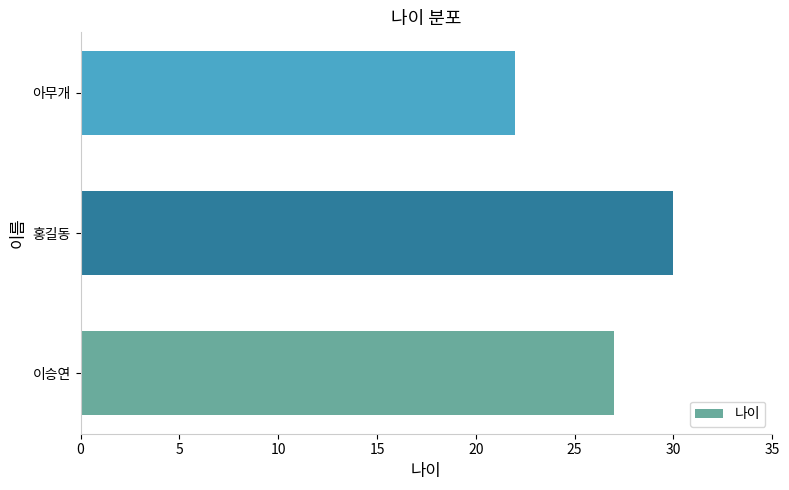

What is the difference between the maximum and second lowest values?

3